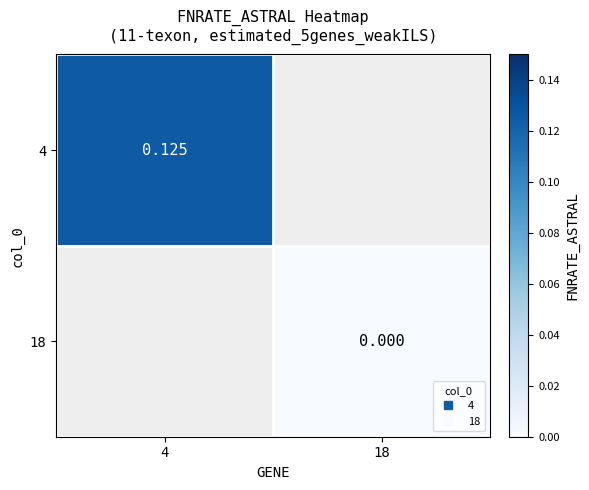

Which category has the highest value in the 4 series?

4